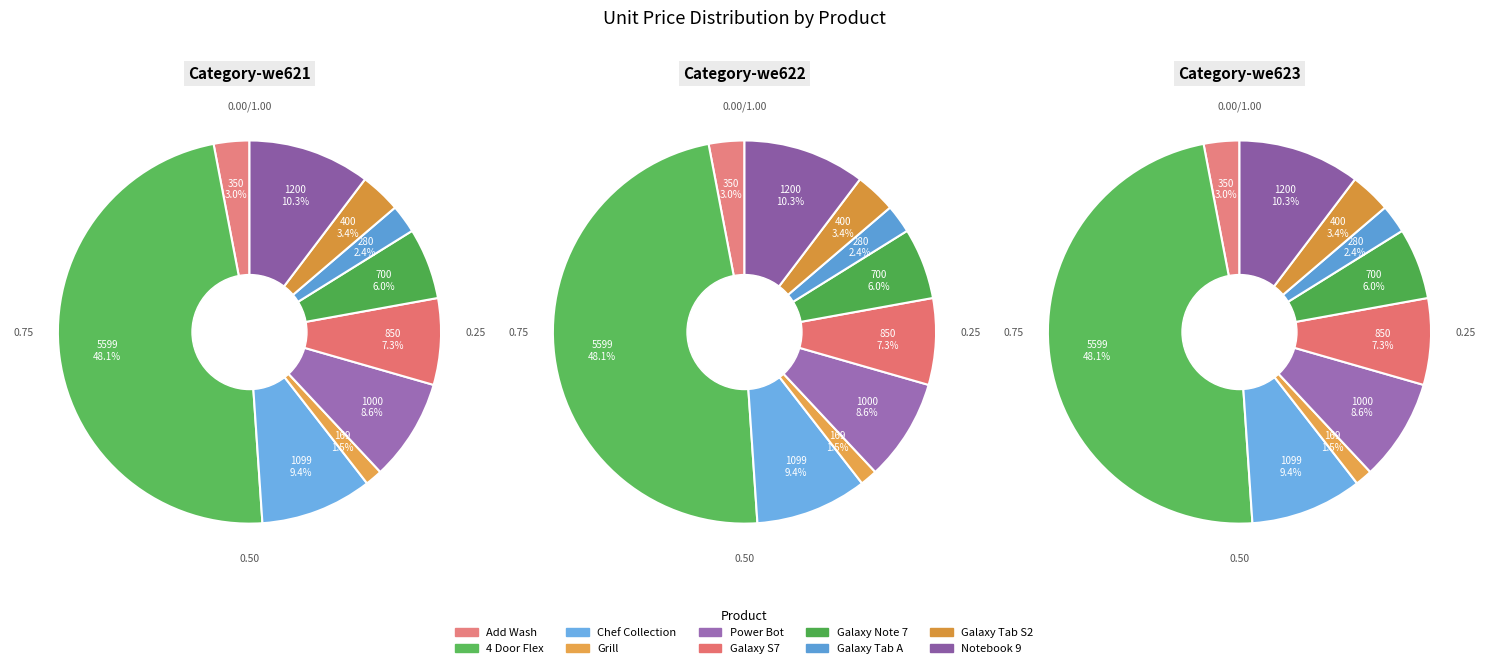

Which slice is the largest?

4 Door Flex